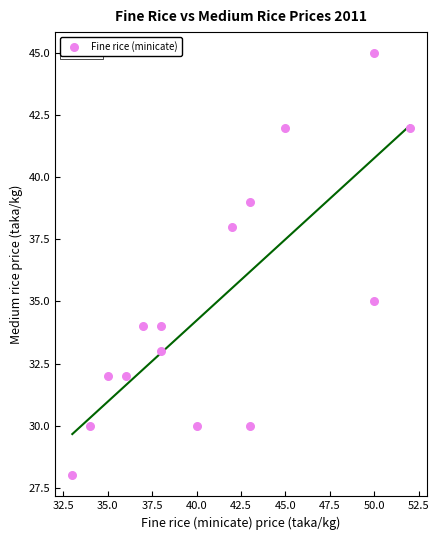

What is the range of Y values (max minus min)?

17